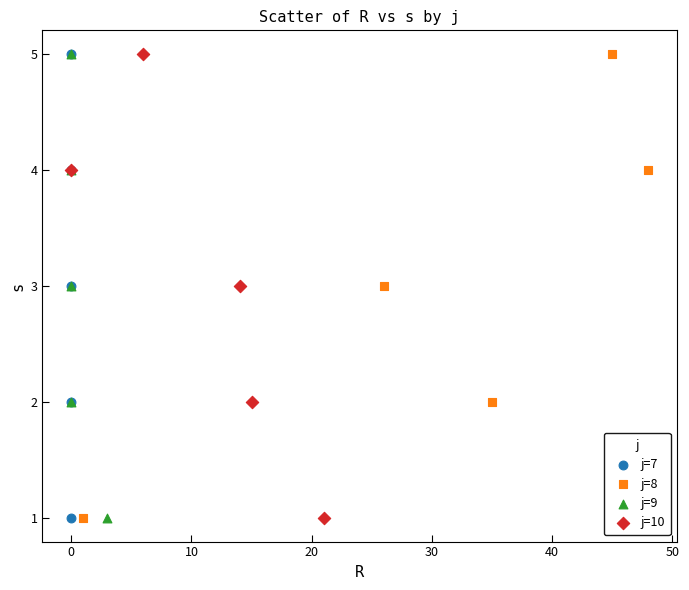

What are all the series names shown in the legend?

j=7, j=8, j=9, j=10